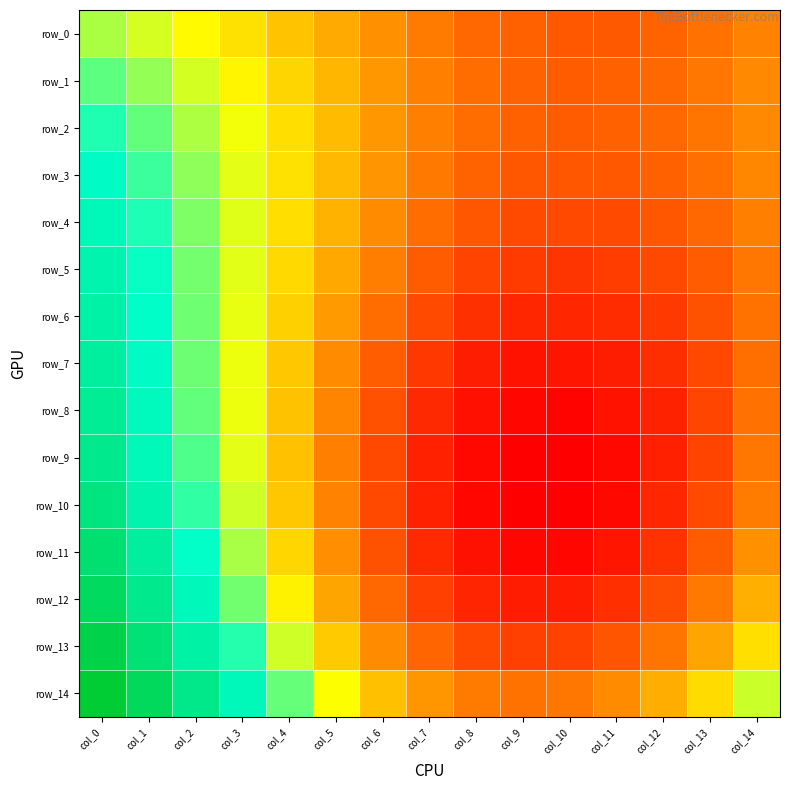

List the series in order of their peak value, highest first.

row_14, row_13, row_12, row_11, row_10, row_9, row_8, row_7, row_6, row_5, row_4, row_3, row_2, row_1, row_0